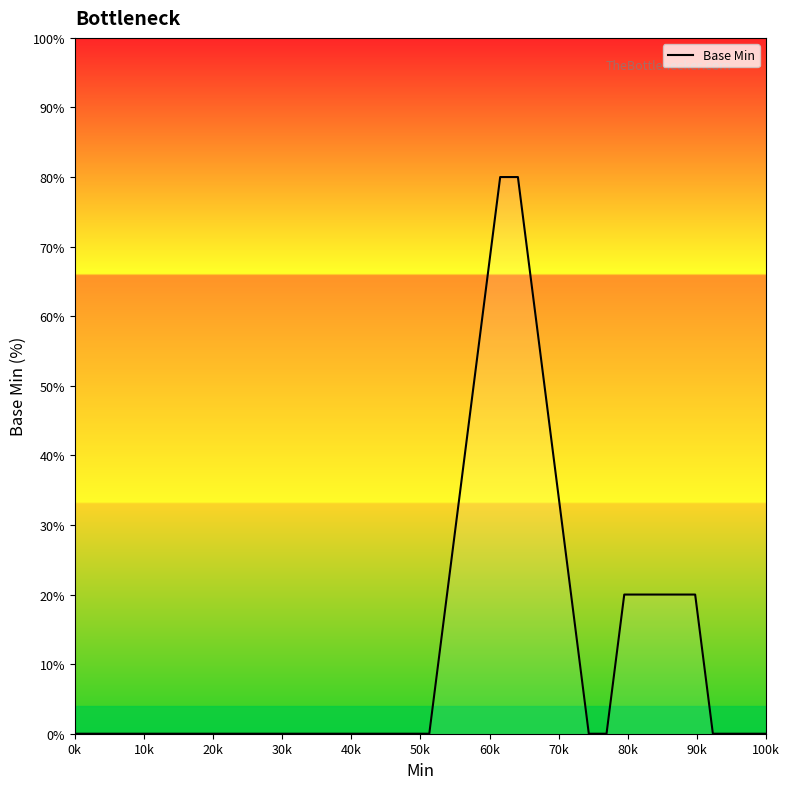

What is the greatest value displayed?

80